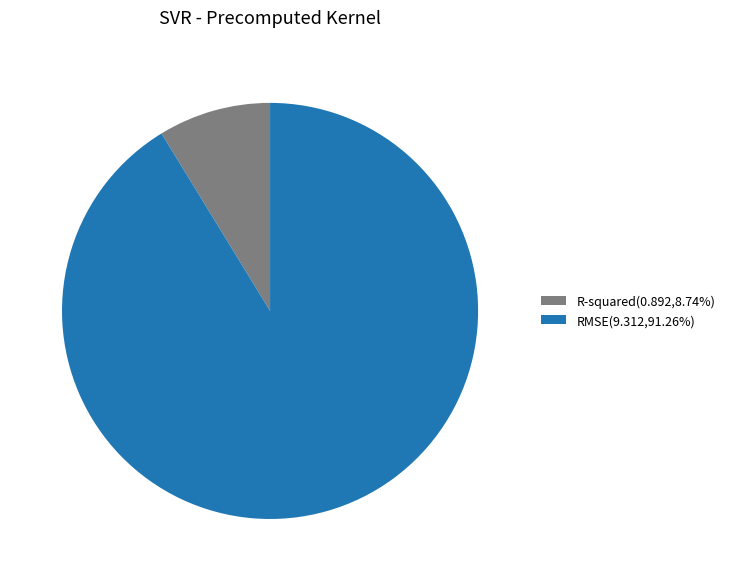

Count the number of slices in the pie.

2